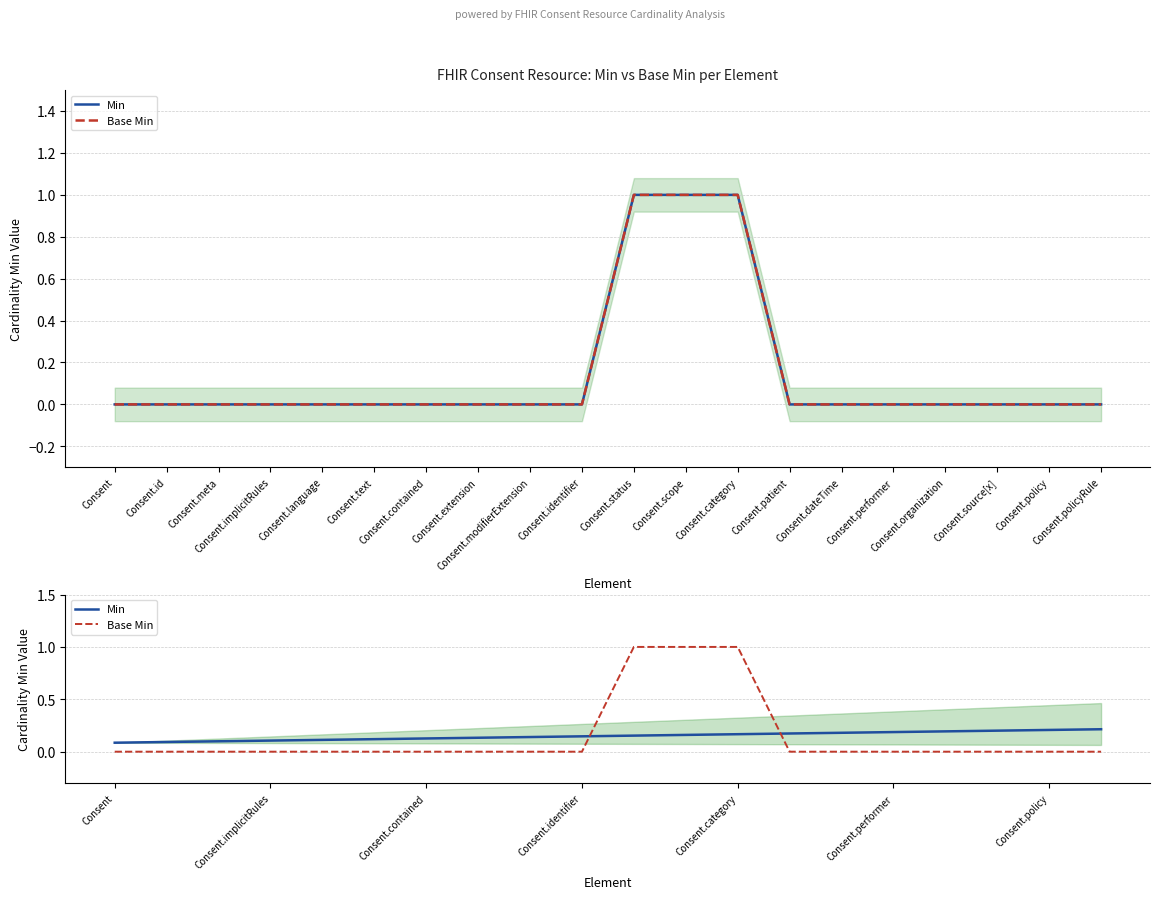

How many Base Min values are between 0 and 1?

20